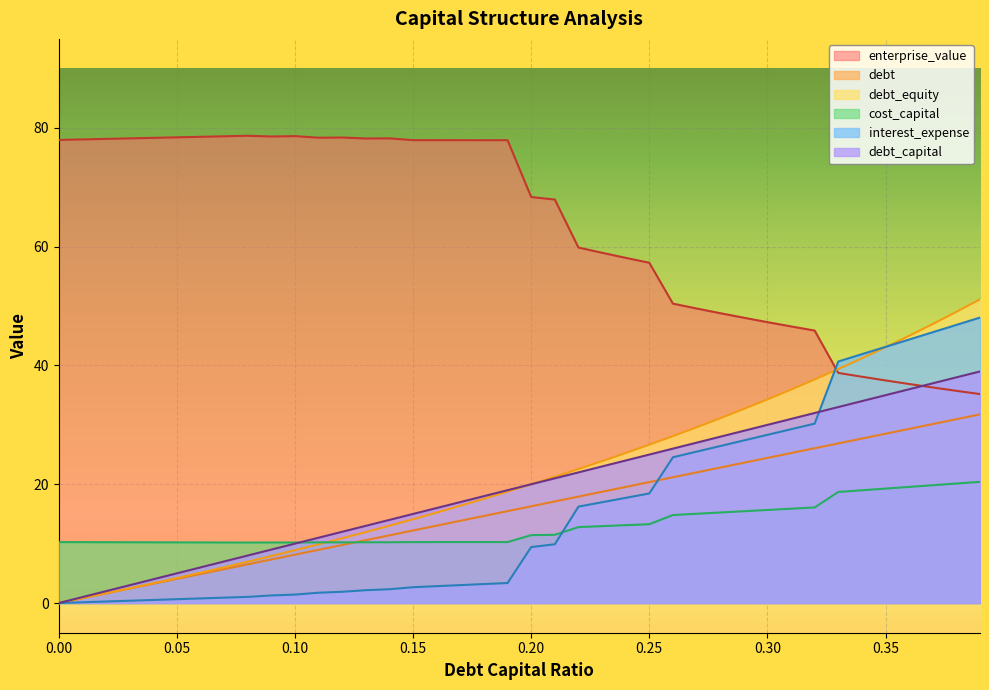

True or false: cost_capital has more than 2 points higher than both neighbors.

True